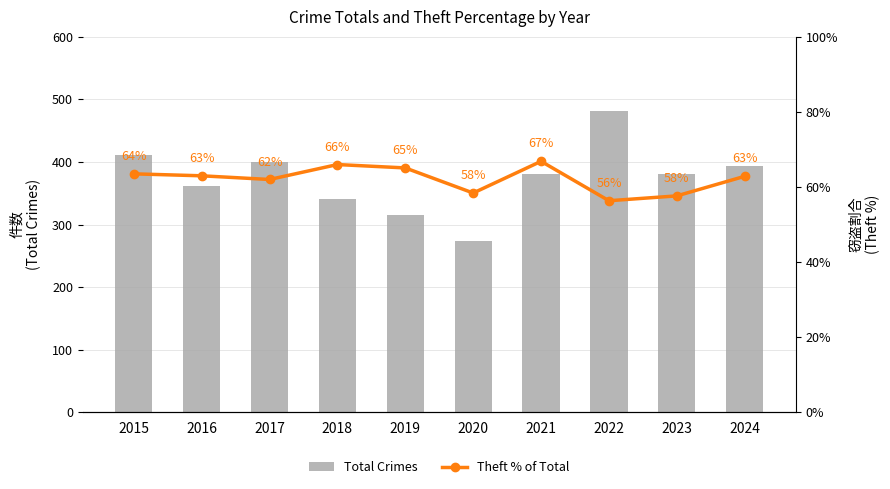

Rank the series by their maximum value, from highest to lowest.

Total Crimes, Theft % of Total